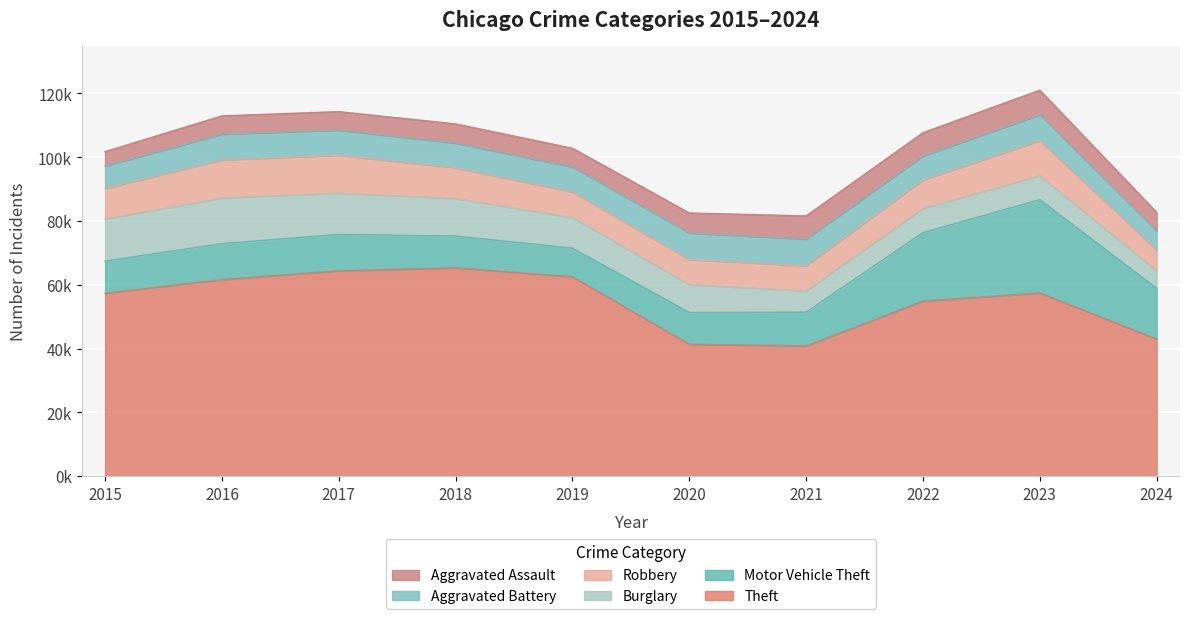

Between which two adjacent categories do Motor Vehicle Theft and Robbery first intersect?

2015 and 2016